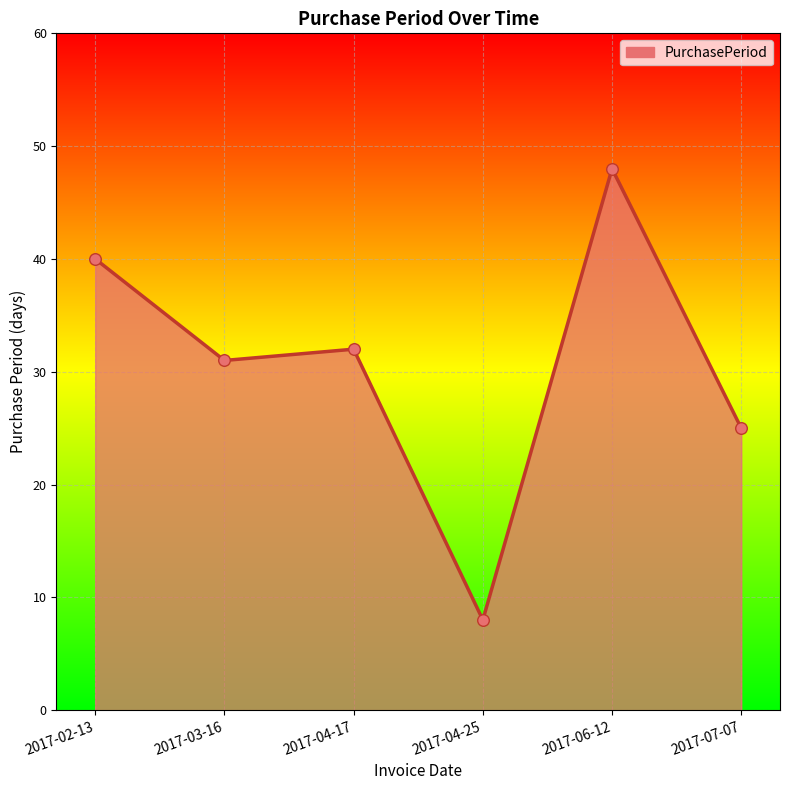

What is the ratio of the value at 2017-04-25 to the value at 2017-06-12?

0.2